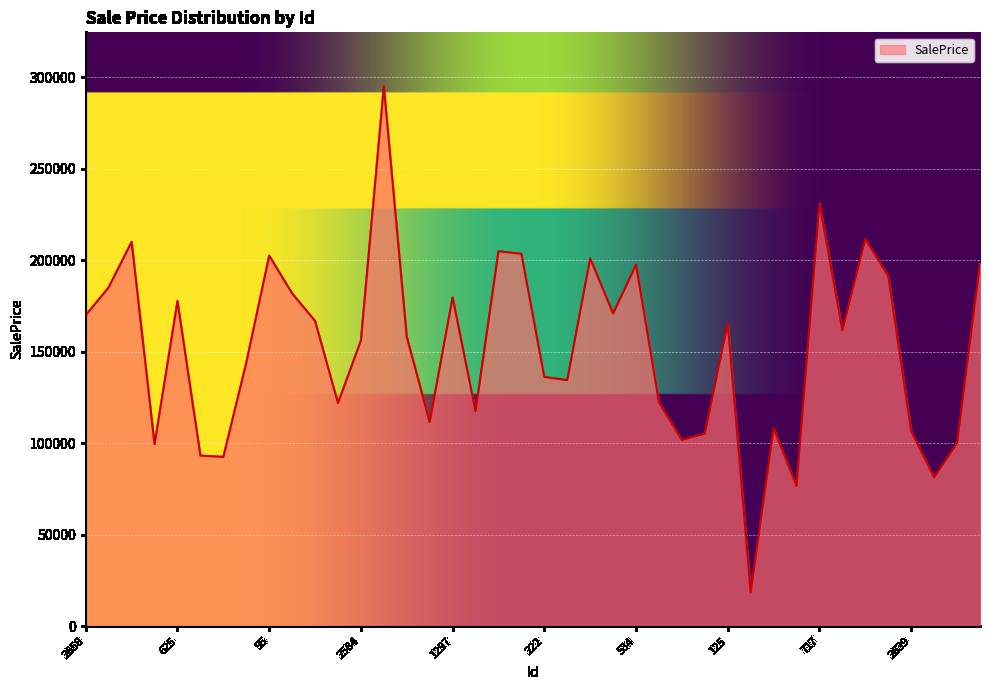

Count the number of values greater than 161676.

20